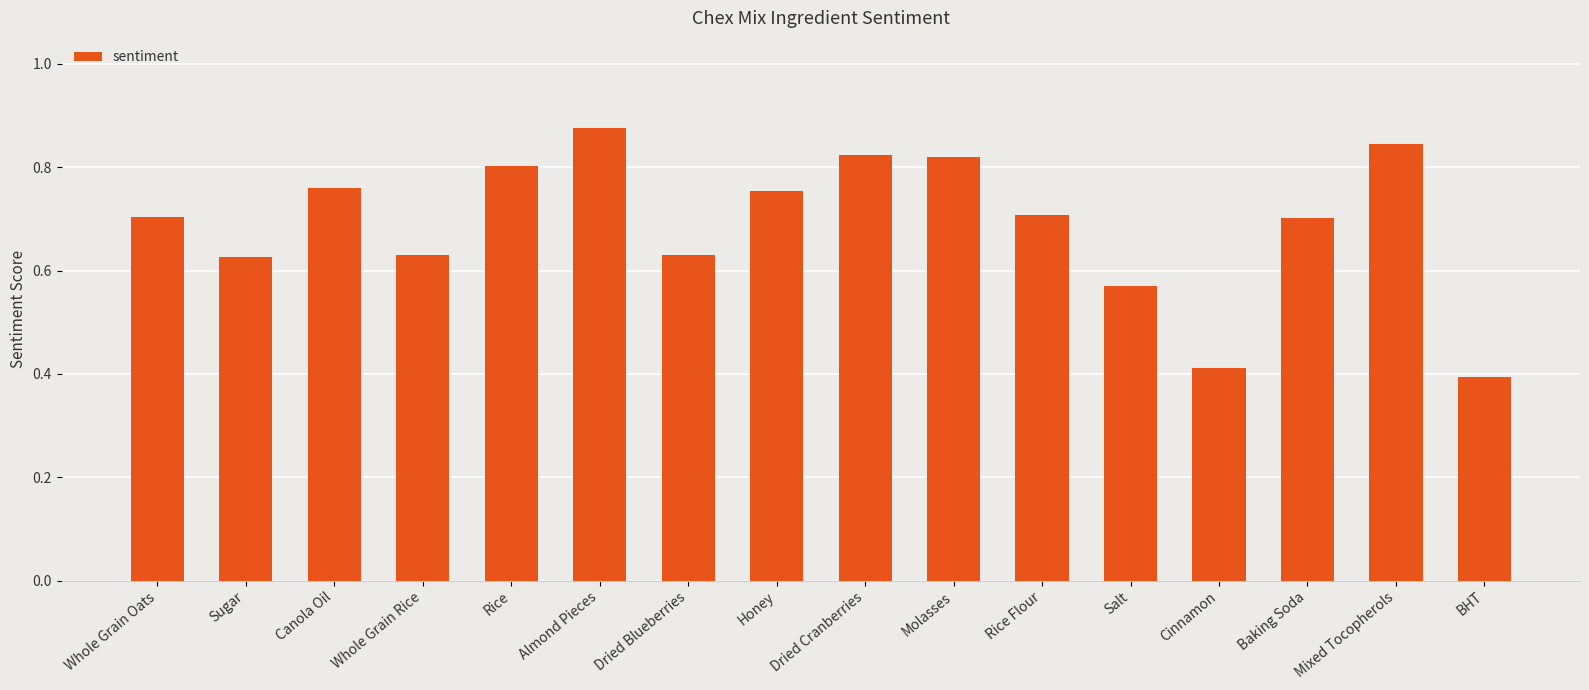

The chart shows a value of 0.3 at Baking Soda. True or false?

False